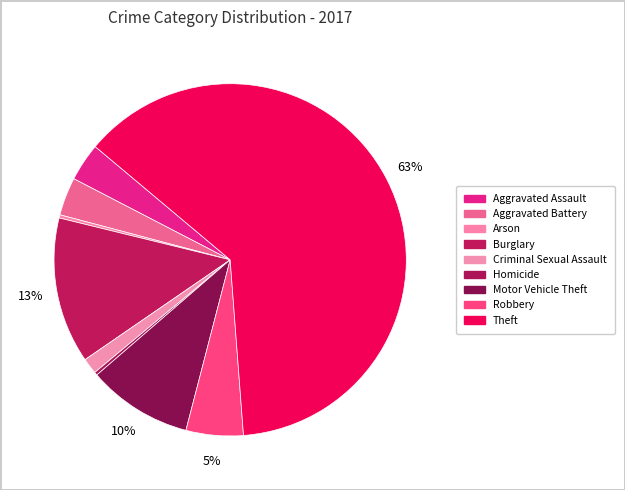

To the nearest percent, what is the difference between the Aggravated Battery and Homicide slice percentages?

3%